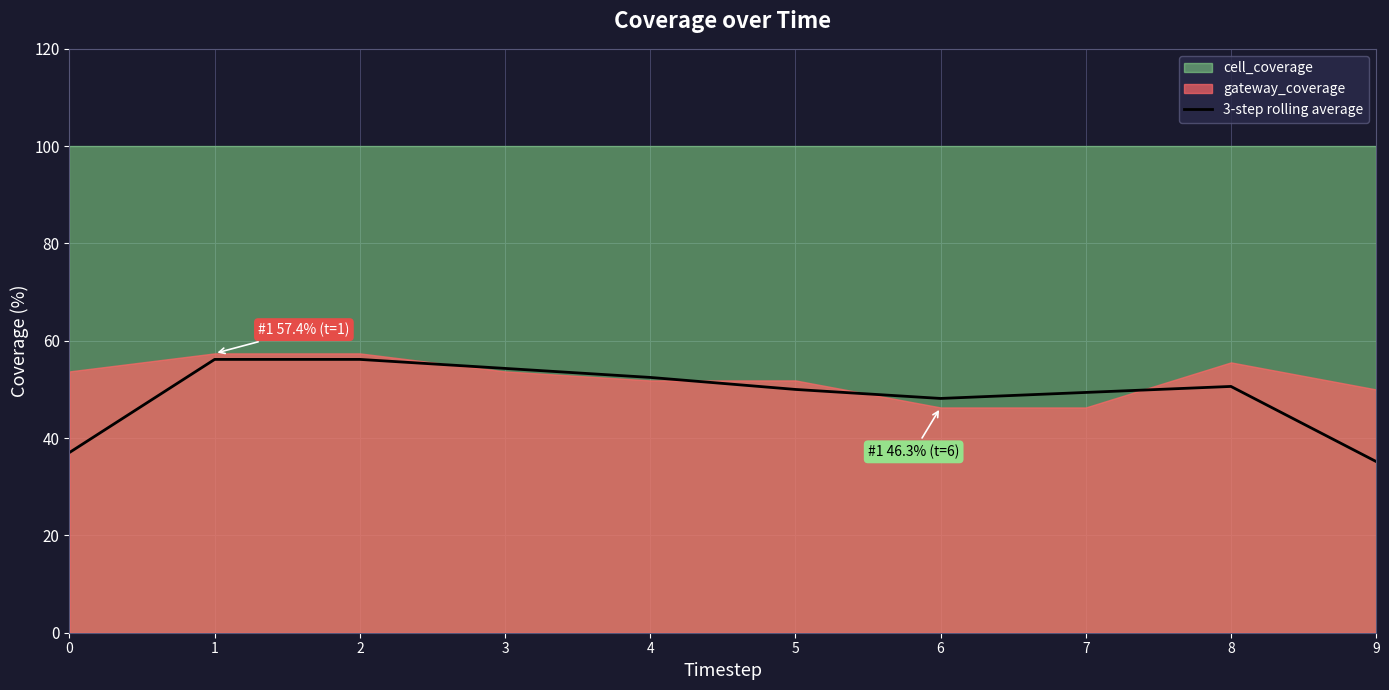

Which label corresponds to the smallest value in the chart?

9